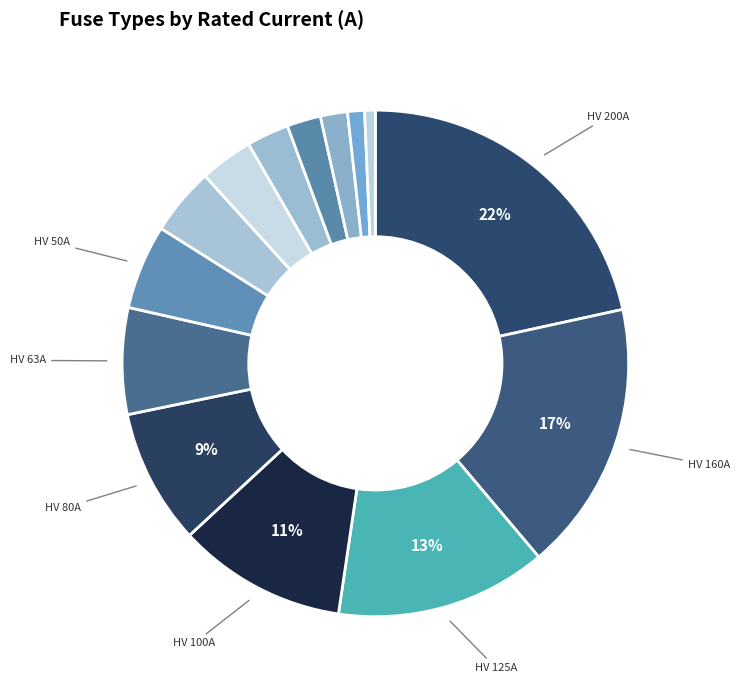

How many slices are in this pie chart?

14